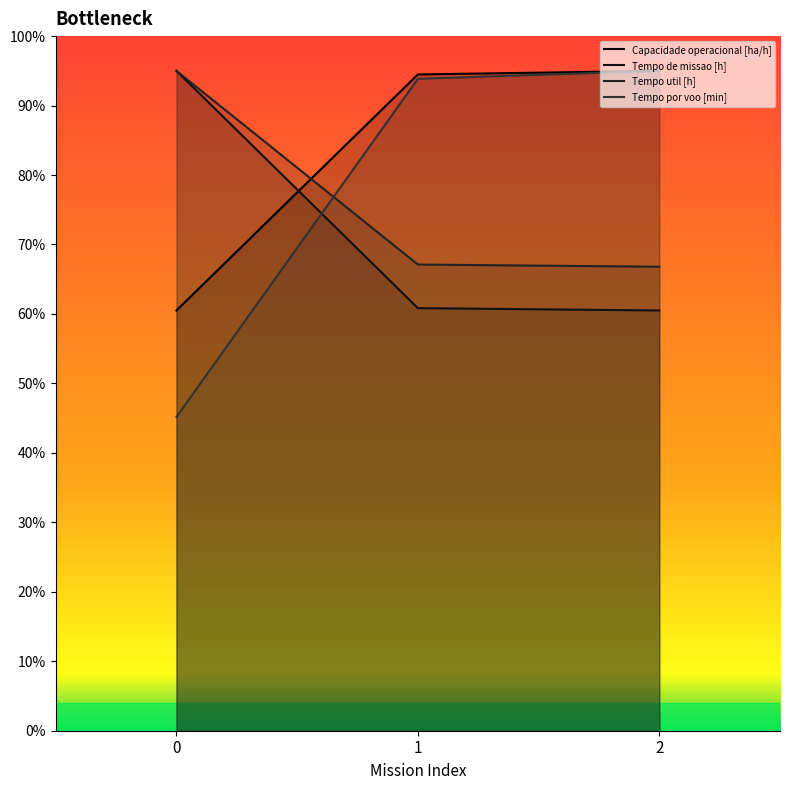

Reading left to right, extract all data points from this chart.

Capacidade operacional [ha/h]: 60.5	94.5	95.0
Tempo de missao [h]: 95.0	60.8	60.5
Tempo util [h]: 95.0	67.1	66.8
Tempo por voo [min]: 45.2	93.9	95.0